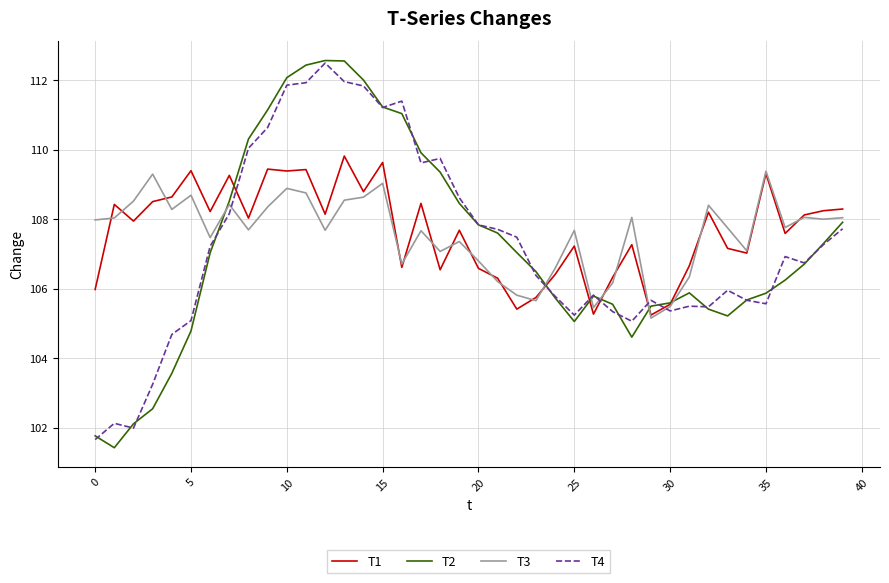

Which series has the largest range (max minus min)?

T2